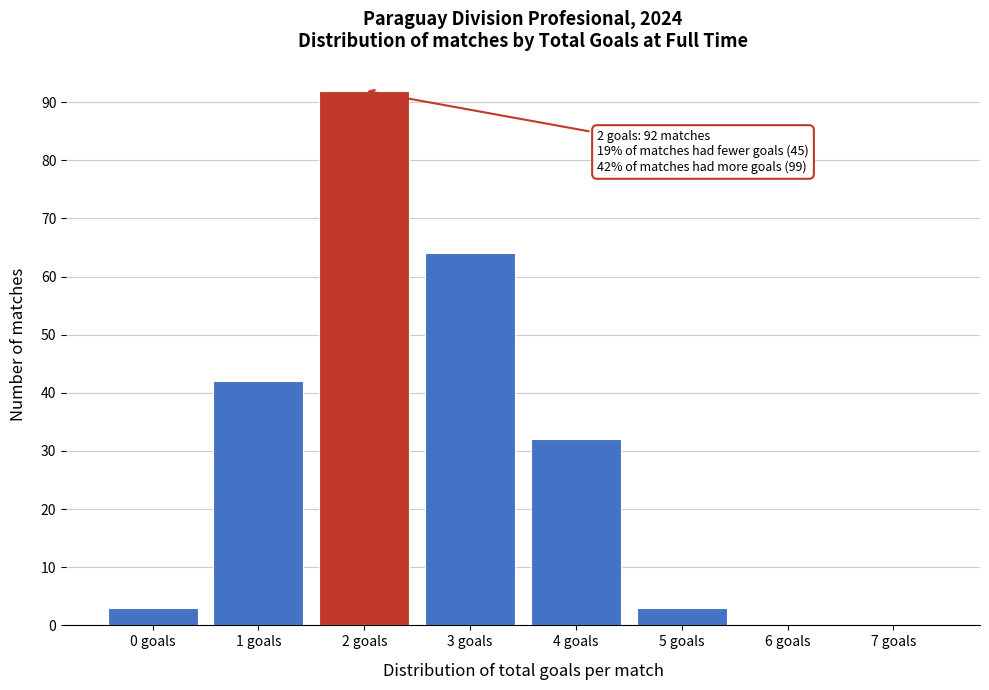

Over which range of the x-axis is the bar tallest?

1.5 to 2.5